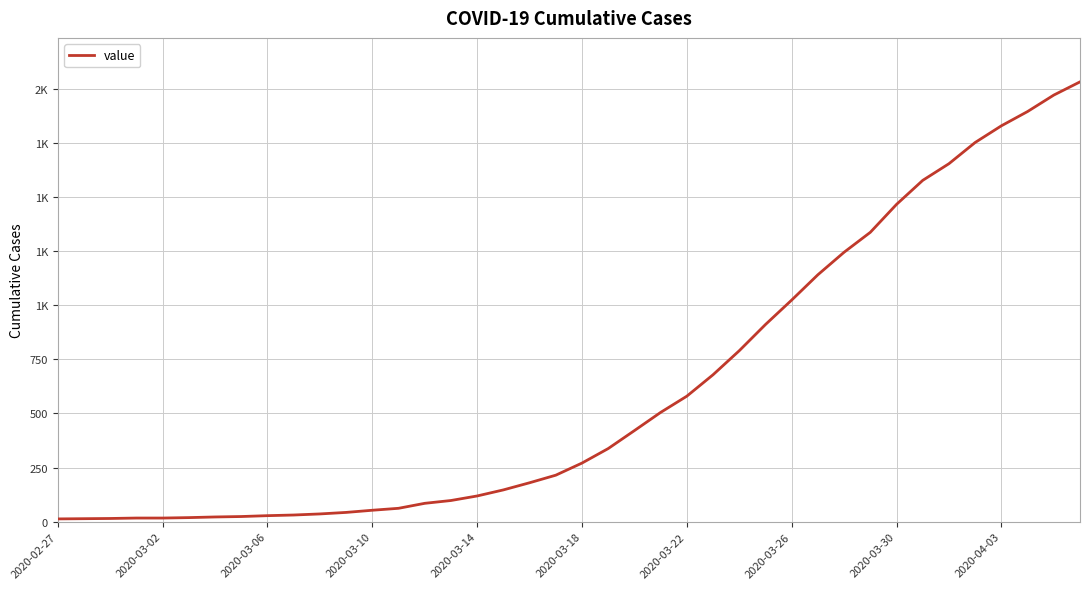

What is the smallest value displayed?

13